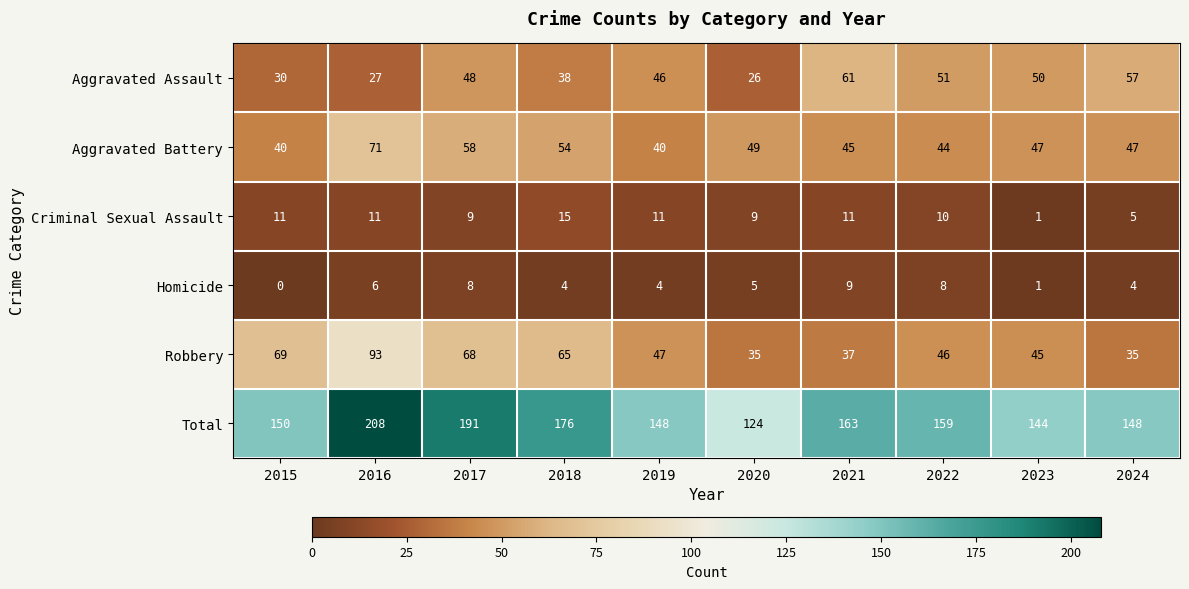

Read the Total value at 2021.

163